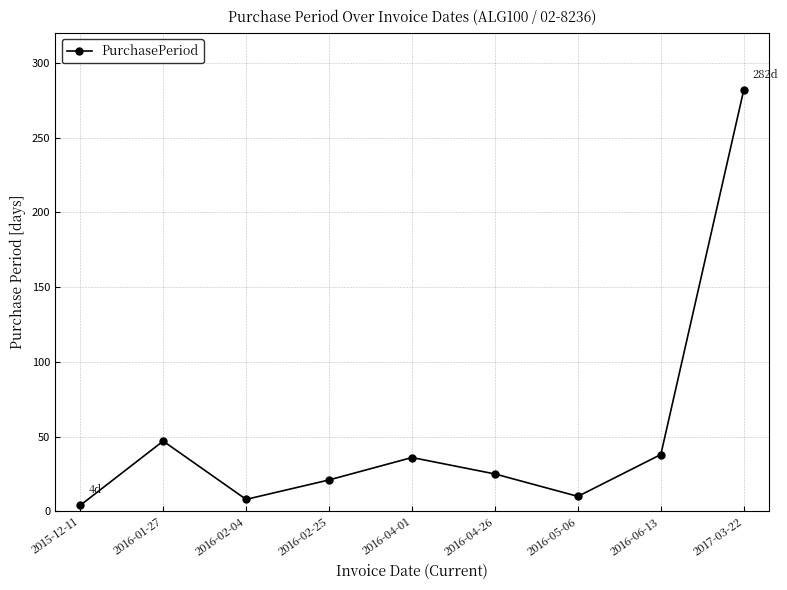

Reading left to right, what are all the values shown in this chart?

4	47	8	21	36	25	10	38	282